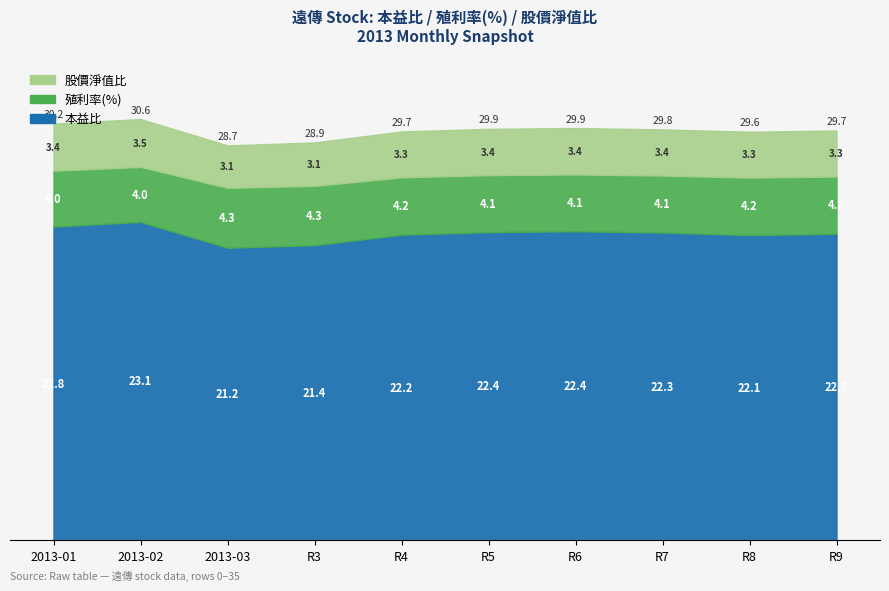

Rank the series at 2013-01 from highest to lowest value.

本益比, 殖利率(%), 股價淨值比